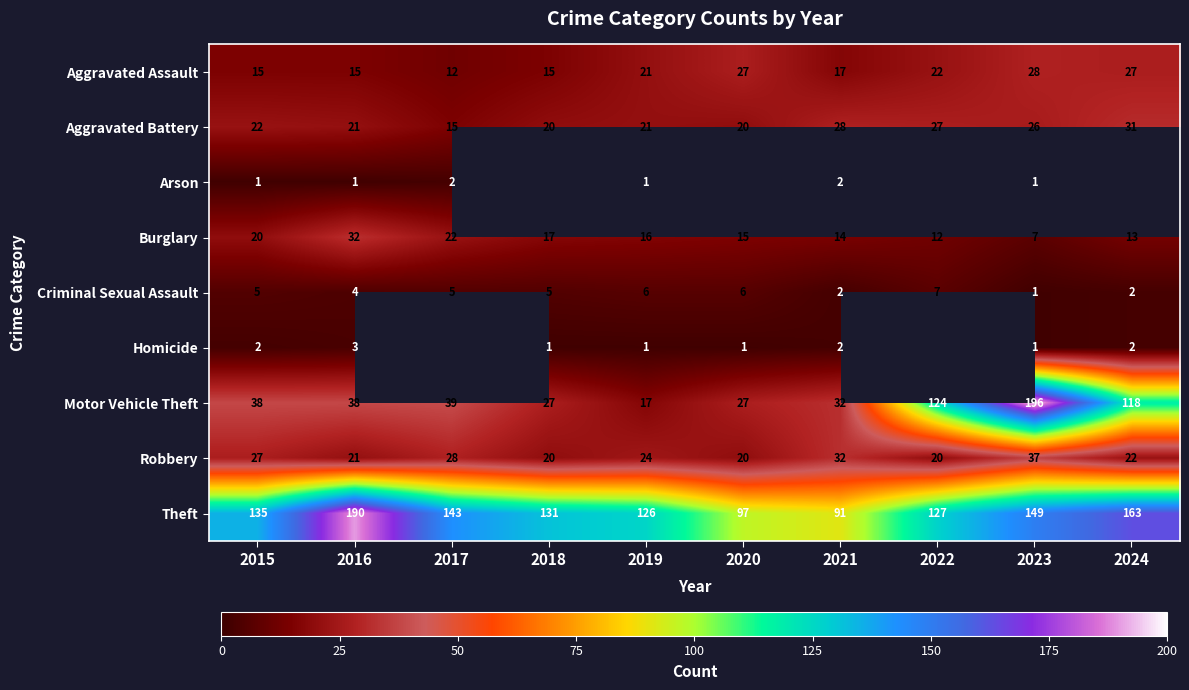

The value of Motor Vehicle Theft at 2022 is 74.6. True or false?

False